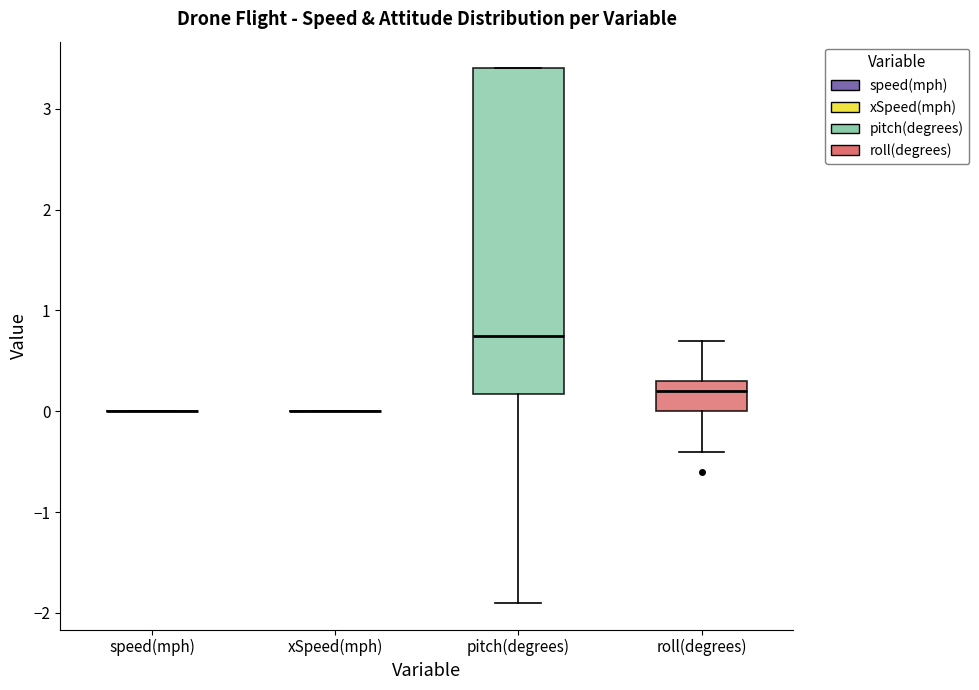

Reading left to right, read every box against the y-axis: the position of its median line, the range the box covers, and the ends of its whiskers. The values are not printed on the chart, so give them approximately, as read against the axis.

speed(mph): box collapsed to a line at 0.0, whiskers 0.0 to 0.0
xSpeed(mph): box collapsed to a line at 0.0, whiskers 0.0 to 0.0
pitch(degrees): median 0.8, box 0.2 to 3.4, whiskers -1.9 to 3.4
roll(degrees): median 0.2, box 0.0 to 0.3, whiskers -0.4 to 0.7